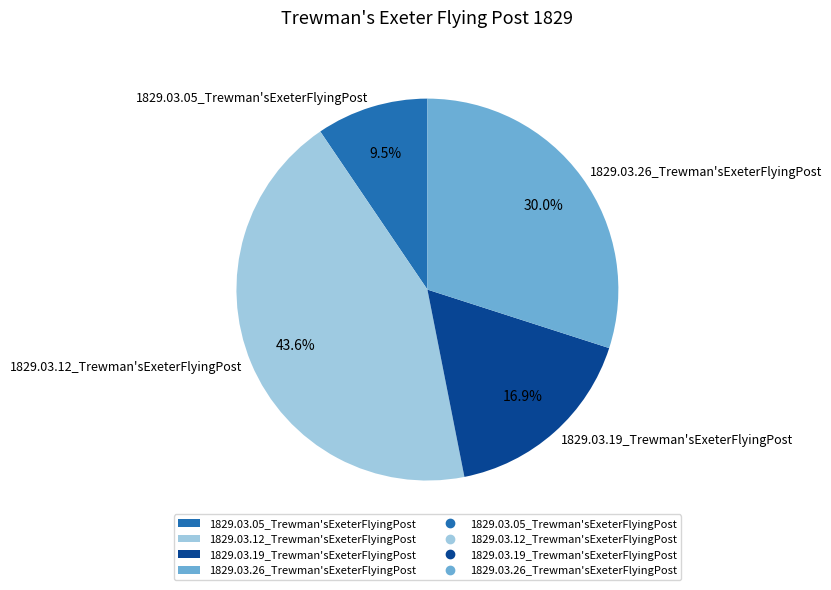

Is there a majority slice in this chart?

No